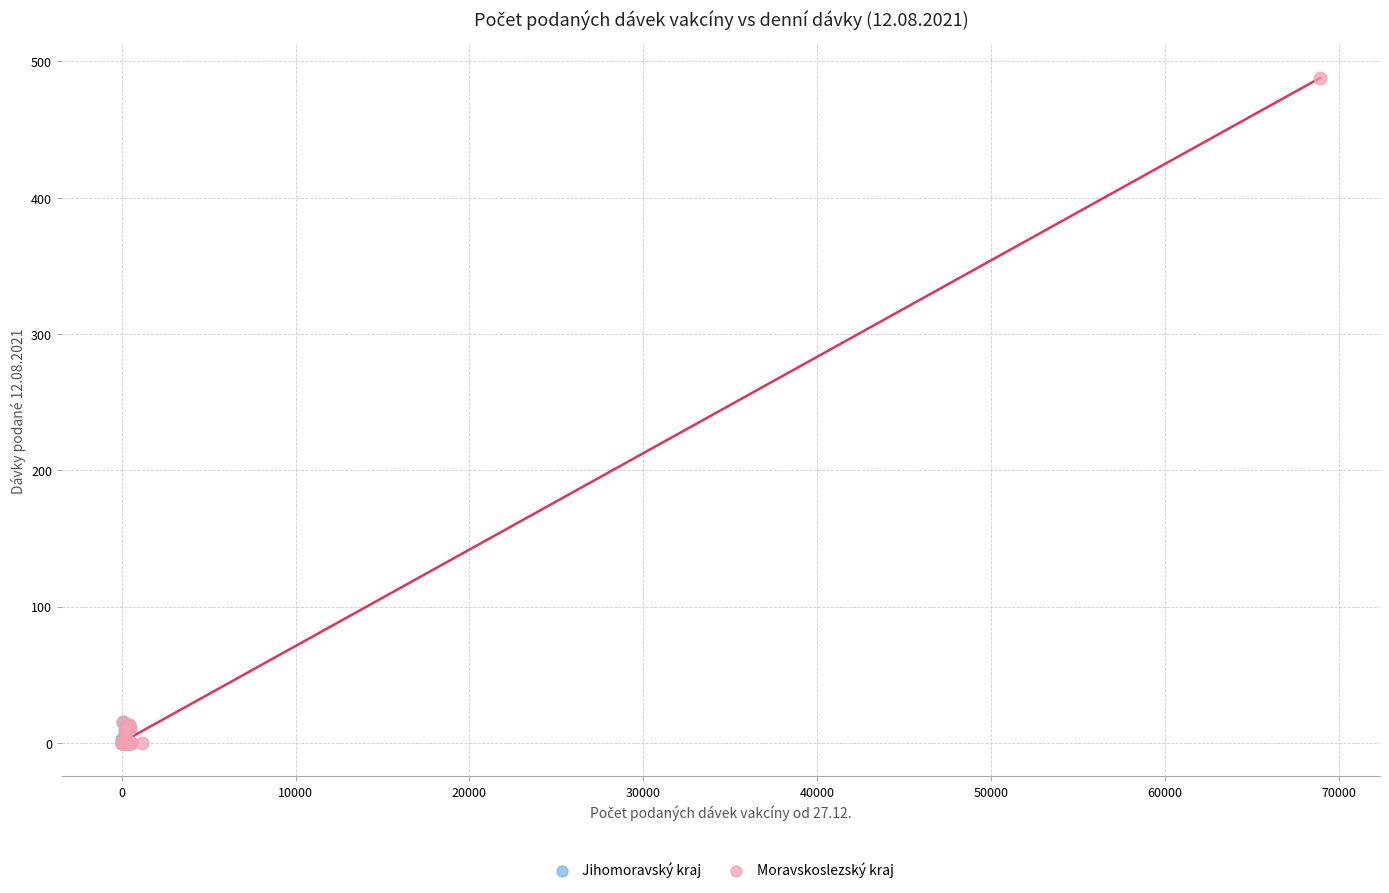

Which series has the largest Y range (max minus min)?

Moravskoslezský kraj